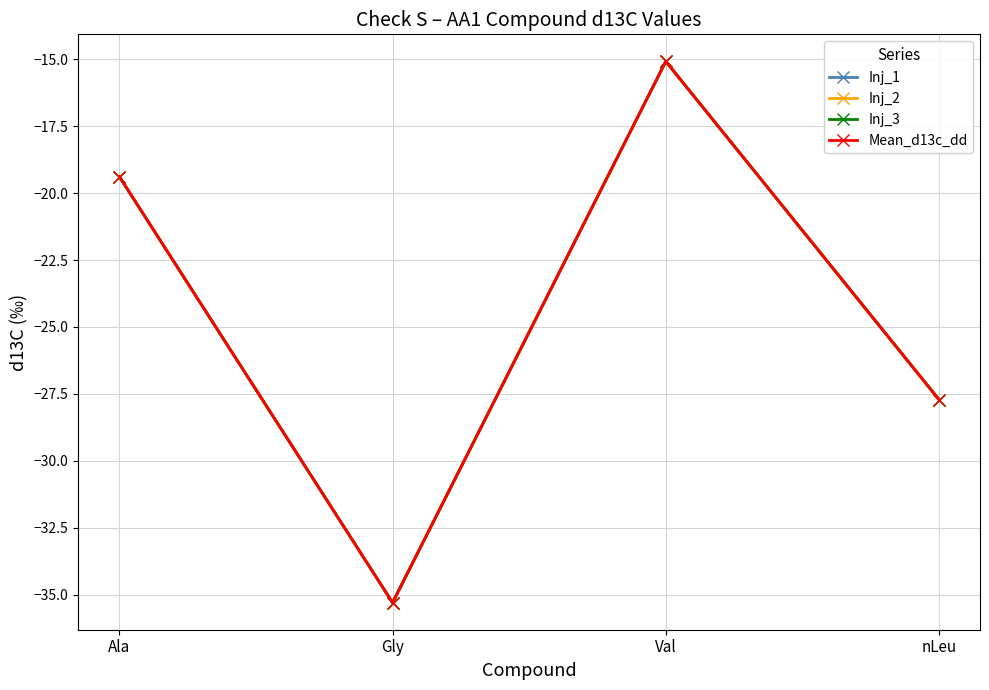

What is the total value across all series at Gly?

-141.2